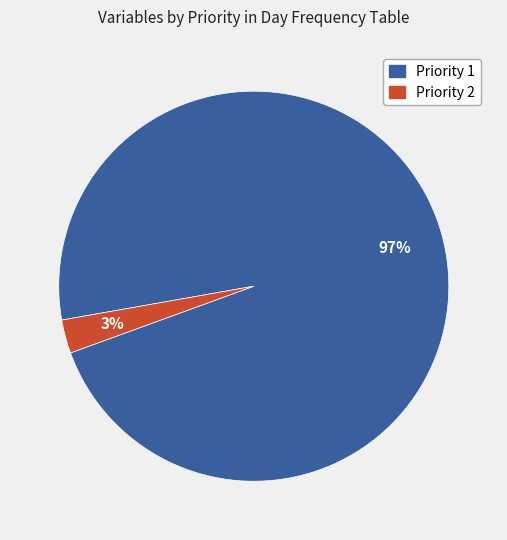

Which slice is the smallest?

Priority 2